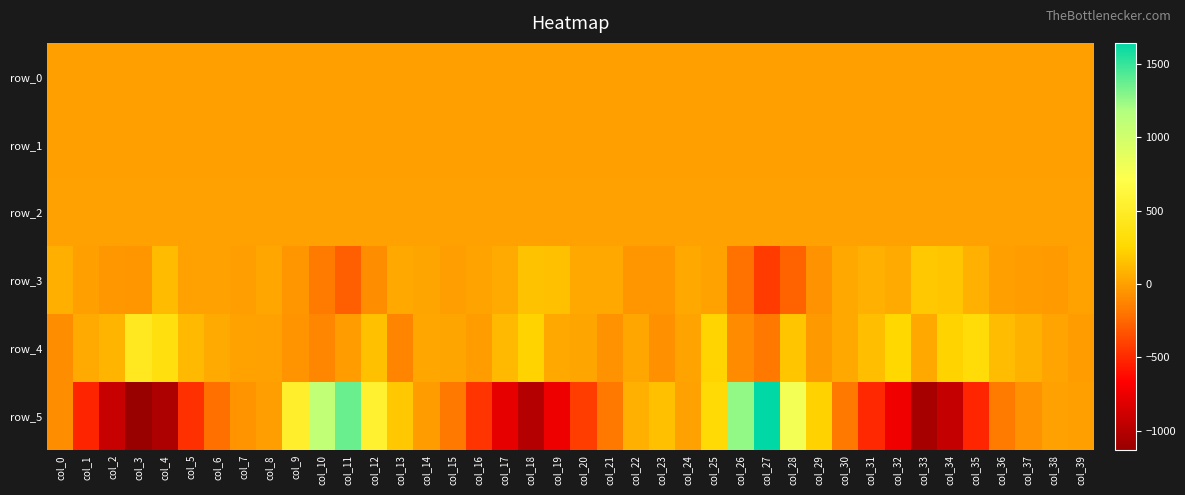

What is the difference between the maximum and second lowest values in the row_2 series?

0.3